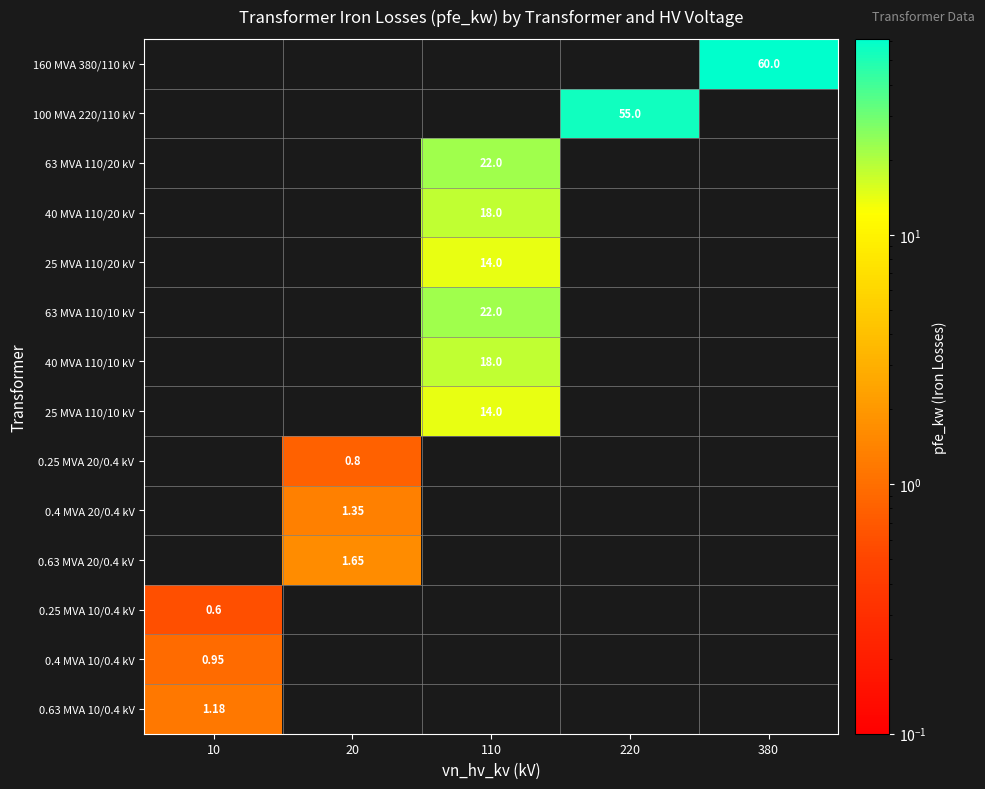

Count the number of categories in the chart.

5